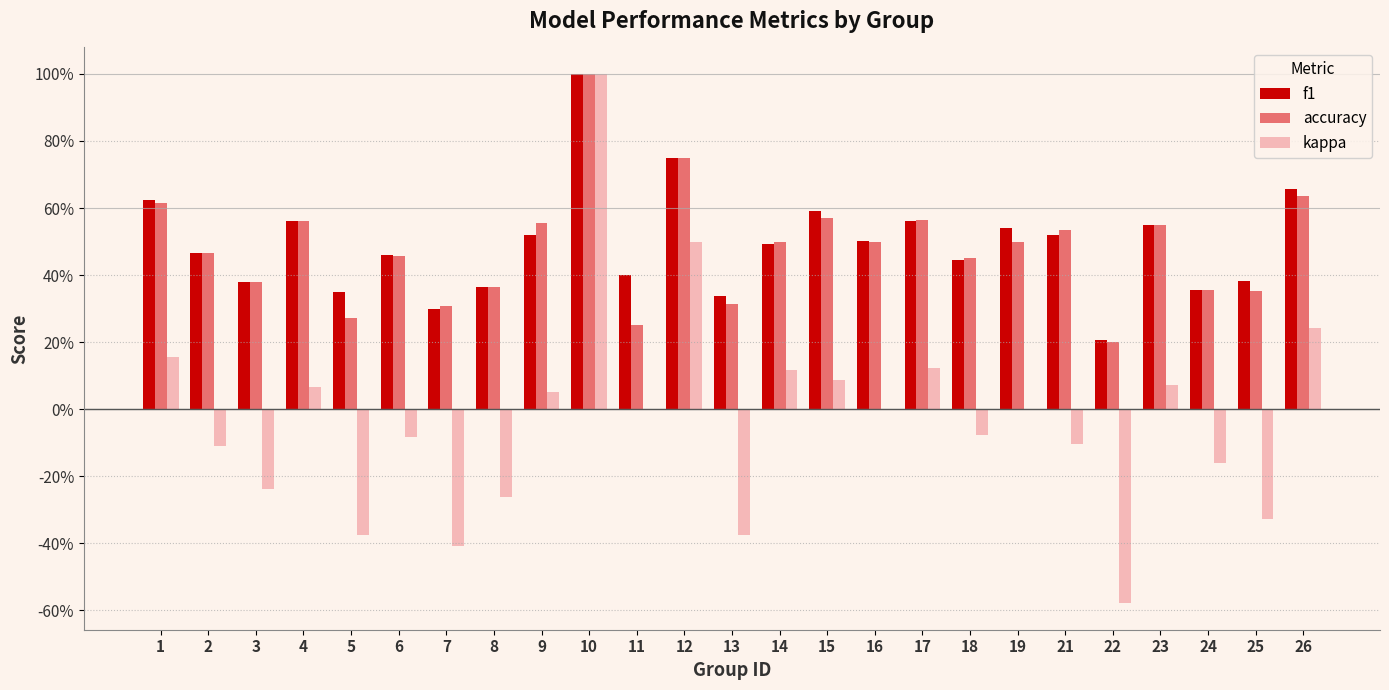

The accuracy series shows 0.5 at 16. True or false?

True